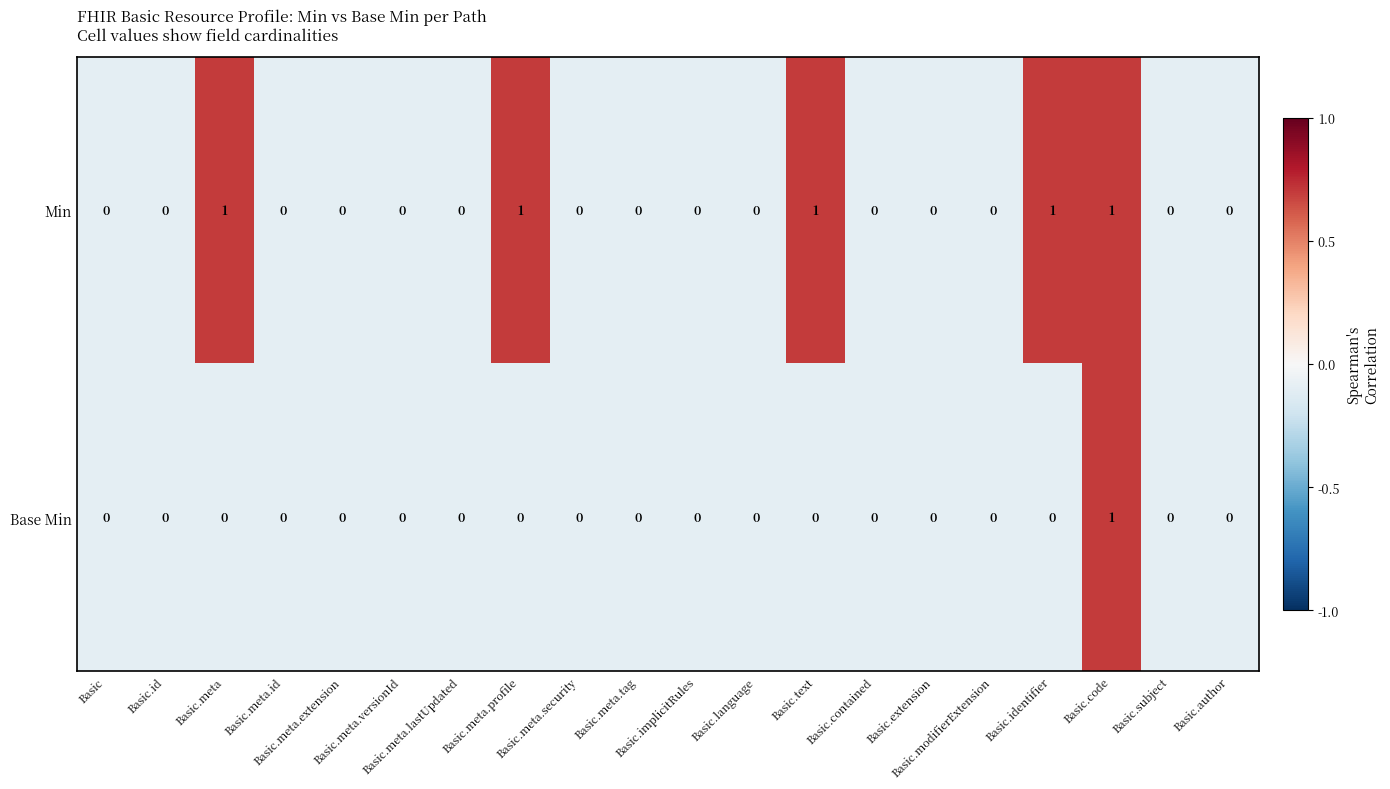

How many Min values are between 0 and 1?

20